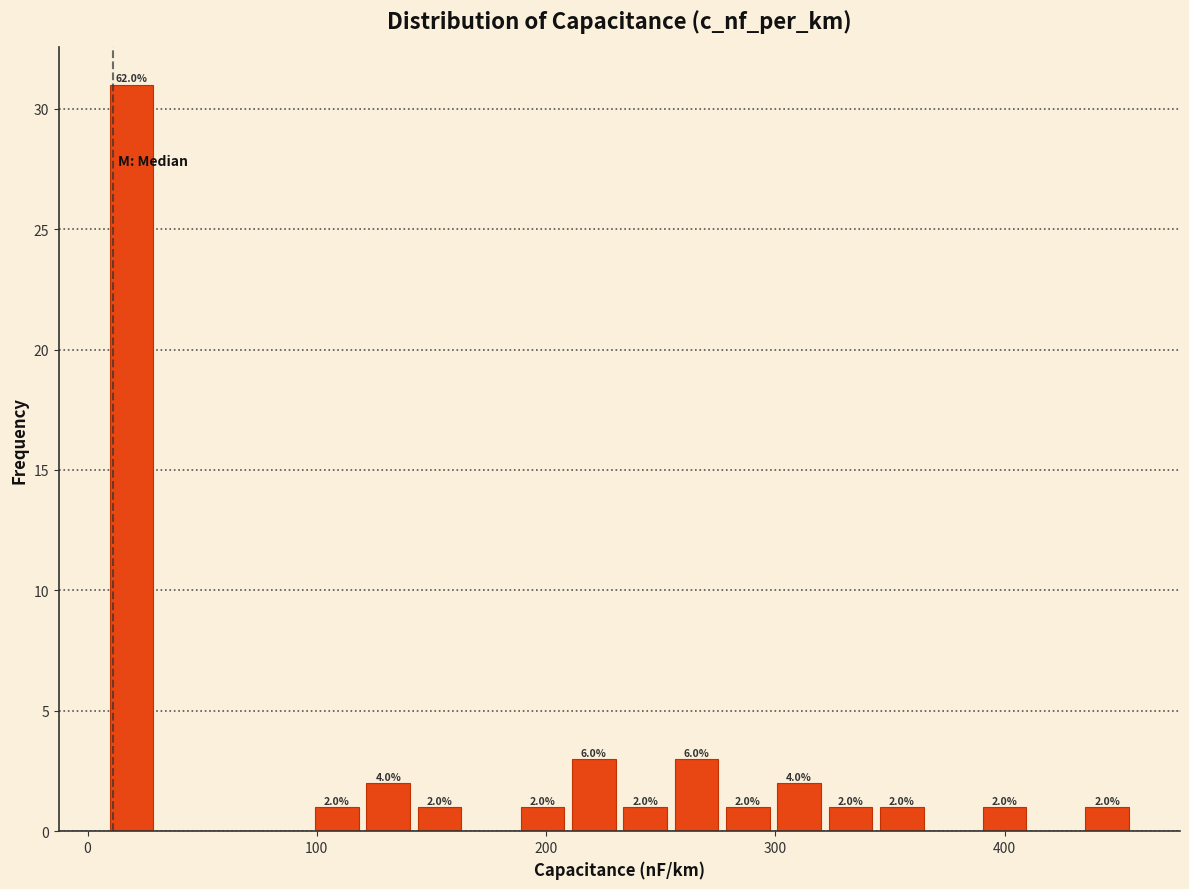

Around what value on the x-axis is the tallest bar? Give the approximate position of its centre, as read against the axis.

20